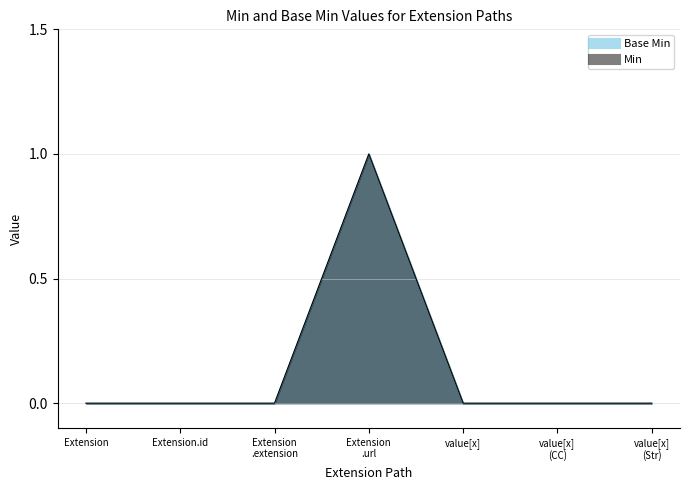

Which series has the widest spread of values?

Base Min